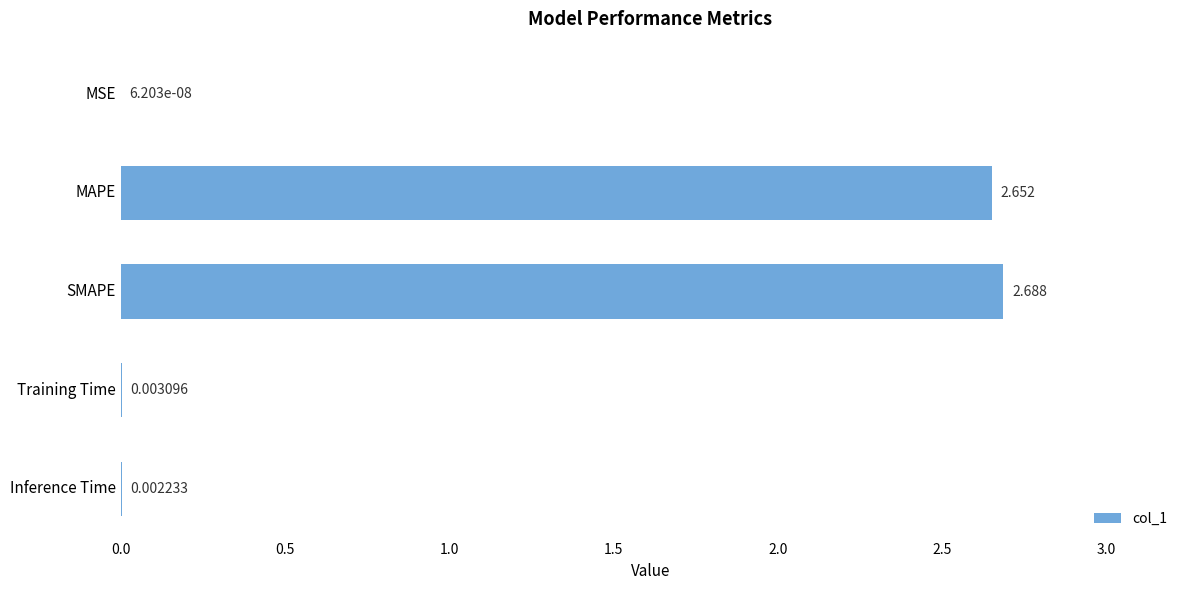

Where is the data nearest to the value 1?

Training Time